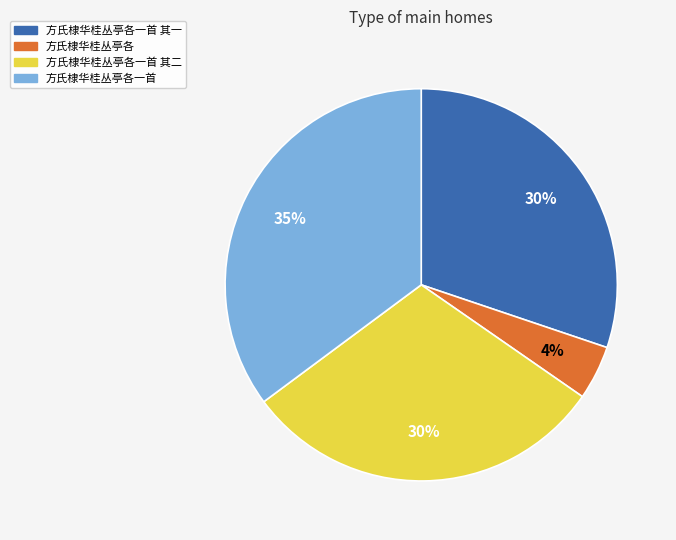

To the nearest percent, what percentage of the pie is 方氏棣华桂丛亭各?

4%